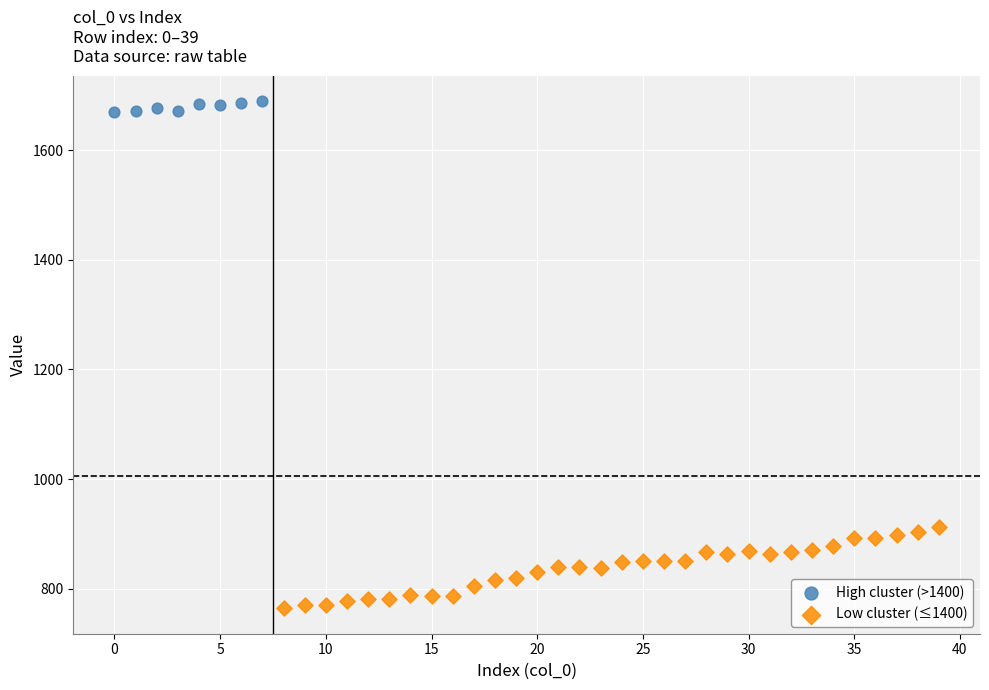

What are all the series names shown in the legend?

High cluster (>1400), Low cluster (≤1400)